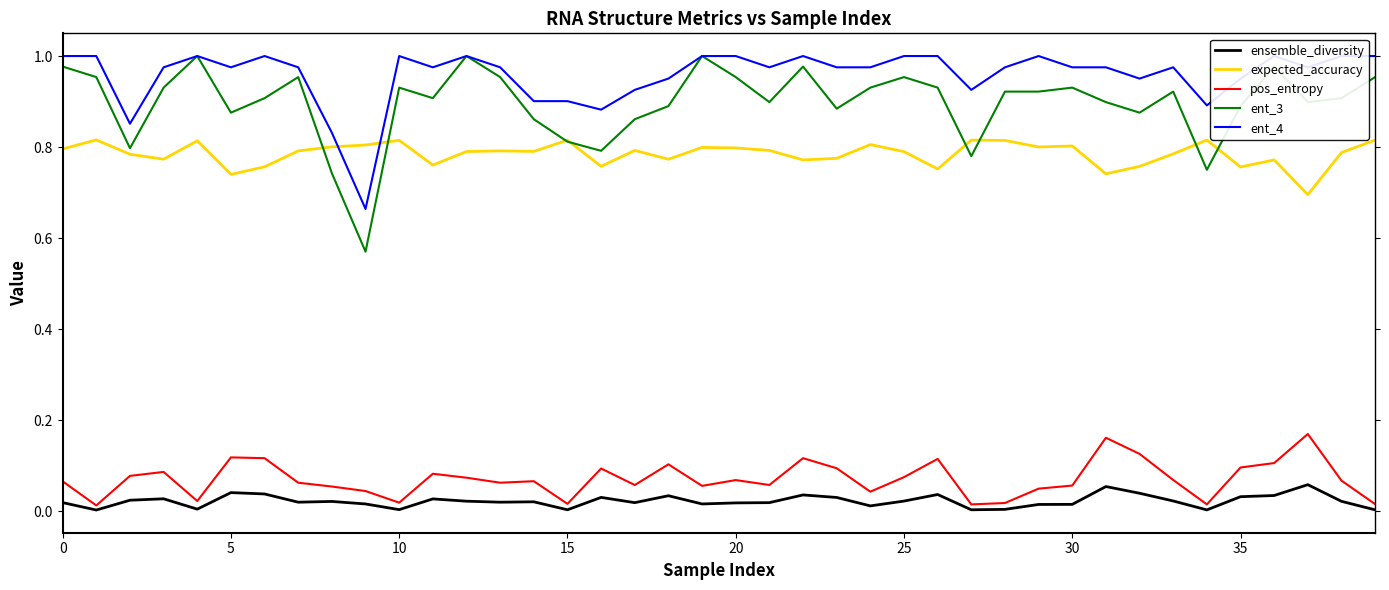

Reading left to right, extract all data points from this chart.

ensemble_diversity: 0.0	0.0	0.0	0.0	0.0	0.0	0.0	0.0	0.0	0.0	0.0	0.0	0.0	0.0	0.0	0.0	0.0	0.0	0.0	0.0	0.0	0.0	0.0	0.0	0.0	0.0	0.0	0.0	0.0	0.0	0.0	0.1	0.0	0.0	0.0	0.0	0.0	0.1	0.0	0.0
expected_accuracy: 0.8	0.8	0.8	0.8	0.8	0.7	0.8	0.8	0.8	0.8	0.8	0.8	0.8	0.8	0.8	0.8	0.8	0.8	0.8	0.8	0.8	0.8	0.8	0.8	0.8	0.8	0.8	0.8	0.8	0.8	0.8	0.7	0.8	0.8	0.8	0.8	0.8	0.7	0.8	0.8
pos_entropy: 0.1	0.0	0.1	0.1	0.0	0.1	0.1	0.1	0.1	0.0	0.0	0.1	0.1	0.1	0.1	0.0	0.1	0.1	0.1	0.1	0.1	0.1	0.1	0.1	0.0	0.1	0.1	0.0	0.0	0.0	0.1	0.2	0.1	0.1	0.0	0.1	0.1	0.2	0.1	0.0
ent_3: 1.0	1.0	0.8	0.9	1.0	0.9	0.9	1.0	0.7	0.6	0.9	0.9	1.0	1.0	0.9	0.8	0.8	0.9	0.9	1.0	1.0	0.9	1.0	0.9	0.9	1.0	0.9	0.8	0.9	0.9	0.9	0.9	0.9	0.9	0.8	0.9	1.0	0.9	0.9	1.0
ent_4: 1.0	1.0	0.9	1.0	1.0	1.0	1.0	1.0	0.8	0.7	1.0	1.0	1.0	1.0	0.9	0.9	0.9	0.9	1.0	1.0	1.0	1.0	1.0	1.0	1.0	1.0	1.0	0.9	1.0	1.0	1.0	1.0	1.0	1.0	0.9	1.0	1.0	1.0	1.0	1.0